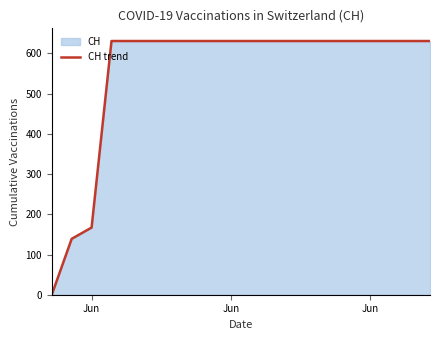

How many lines are shown in the chart?

1